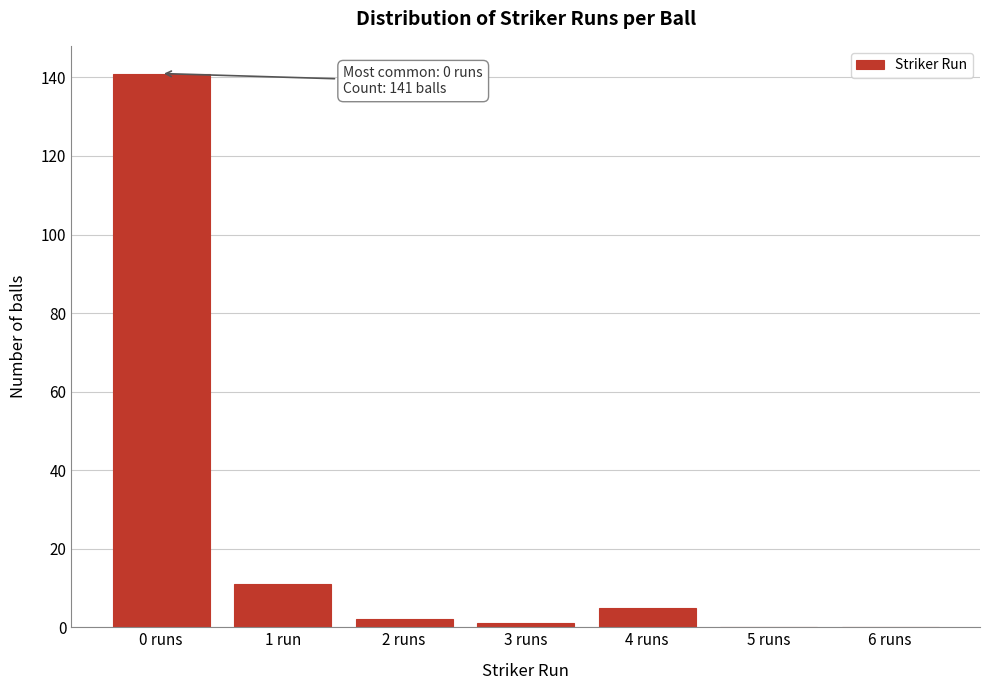

Reading left to right, transcribe all the data shown in this chart.

0 runs=141	1 run=11	2 runs=2	3 runs=1	4 runs=5	5 runs=0	6 runs=0